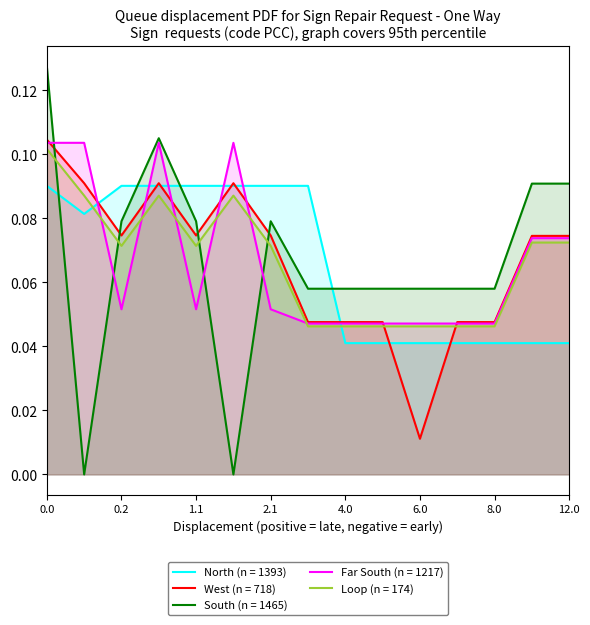

Rank the series at 7.0 from lowest to highest value.

North (n = 1393), Loop (n = 174), Far South (n = 1217), West (n = 718), South (n = 1465)